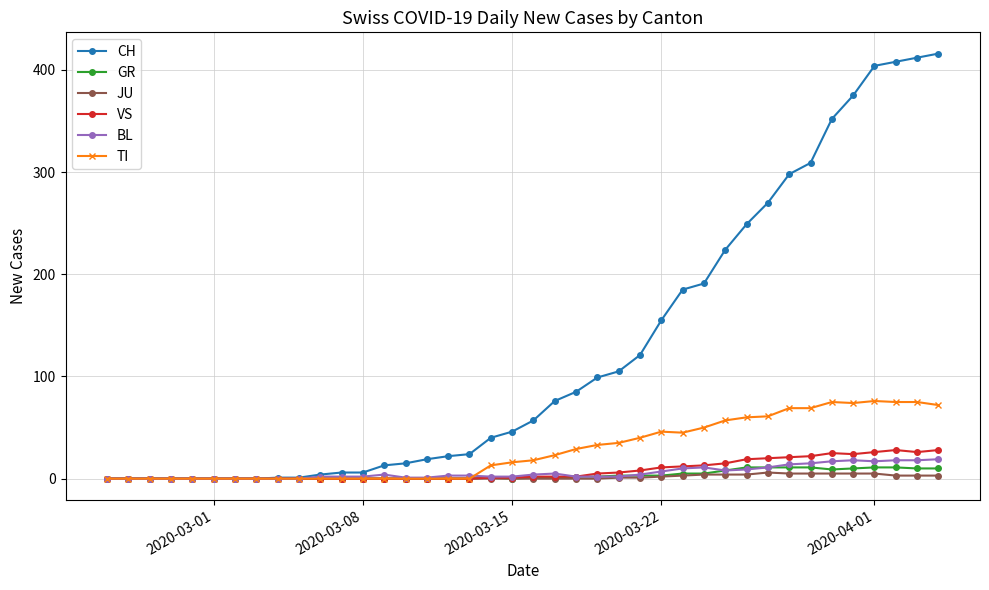

Which series has the largest total across all categories?

CH